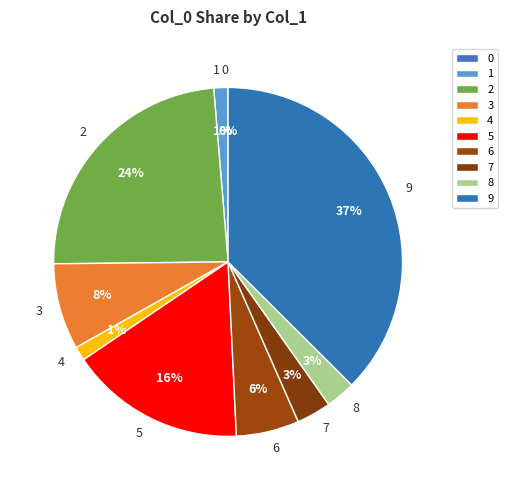

To the nearest percent, what is the difference between the 2 and 6 slice percentages?

18%